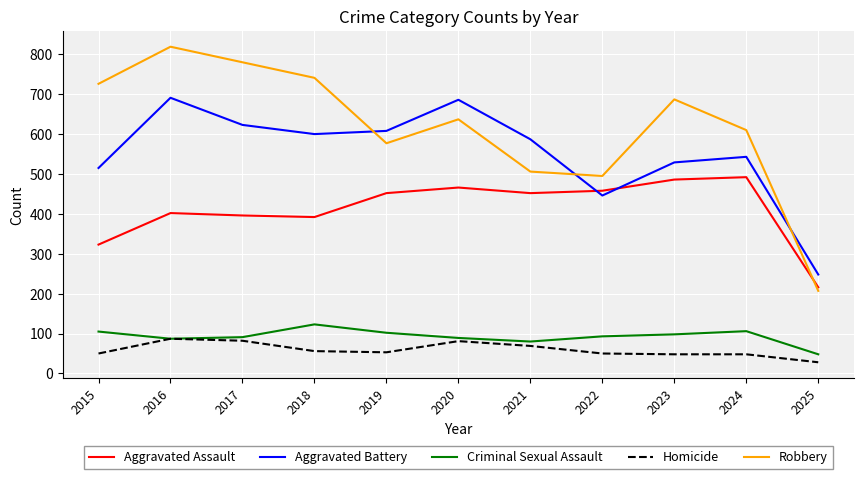

At which category is the sum across all series the highest?

2016